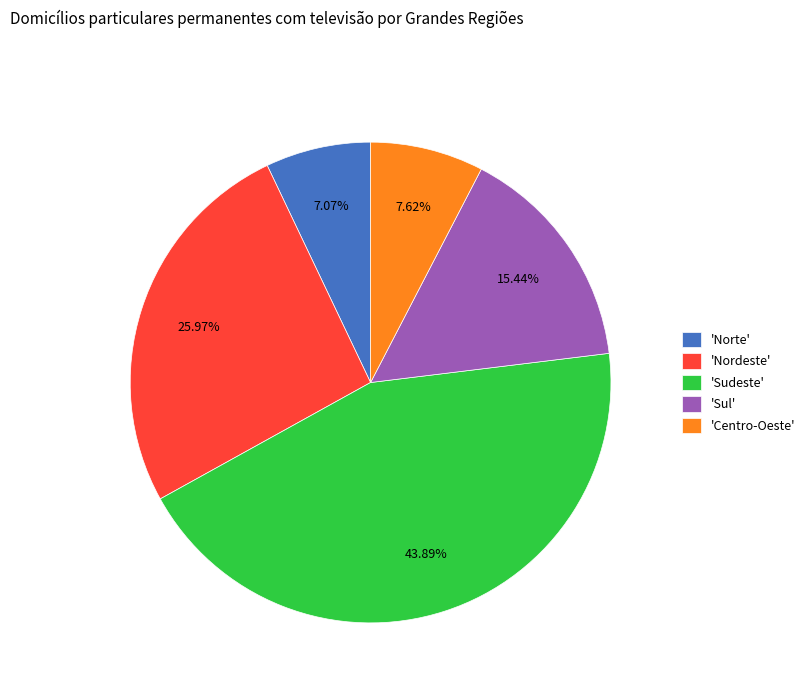

Which category has the smallest portion of the pie?

'Norte'